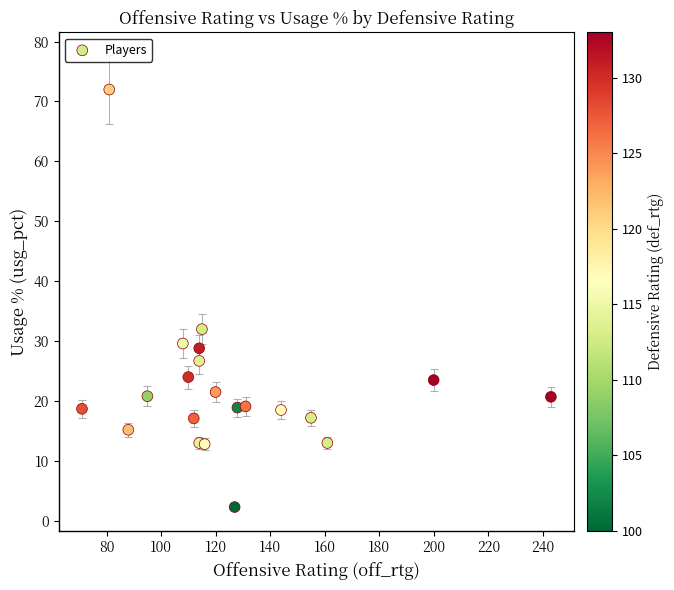

What Y value in the scatter plot is closest to 37?

32.0